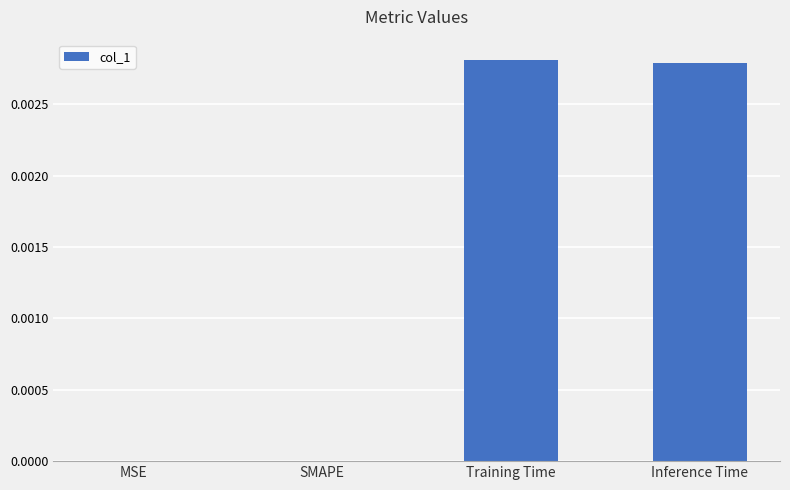

The chart shows a value of 0.0 at MSE. True or false?

True